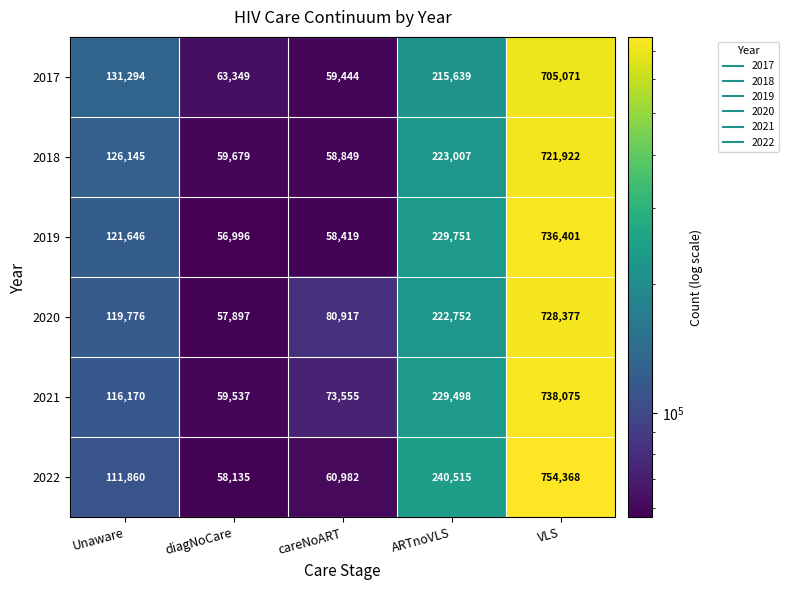

Read the 2018 value at careNoART, to the nearest 10.

58850